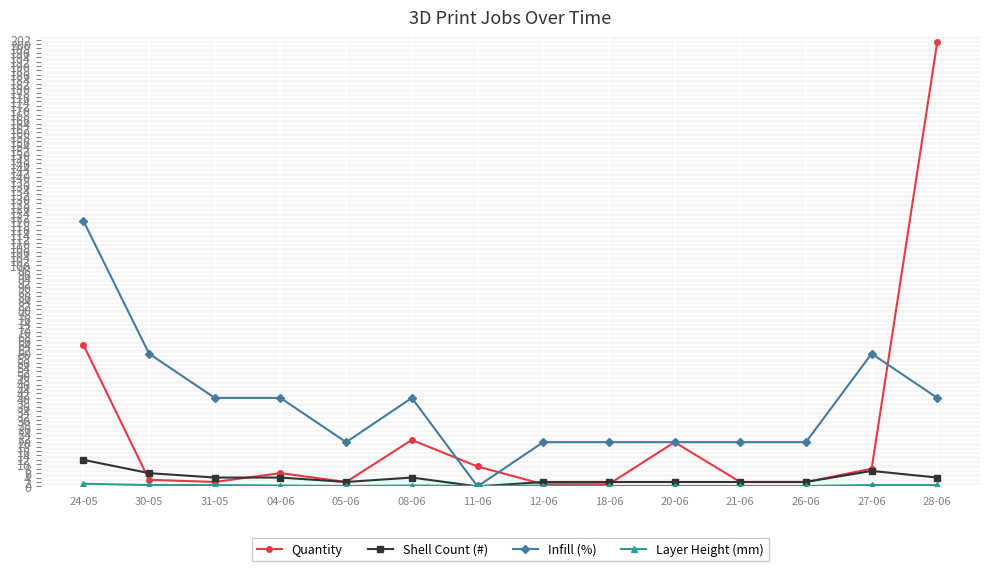

How many lines are shown in the chart?

4